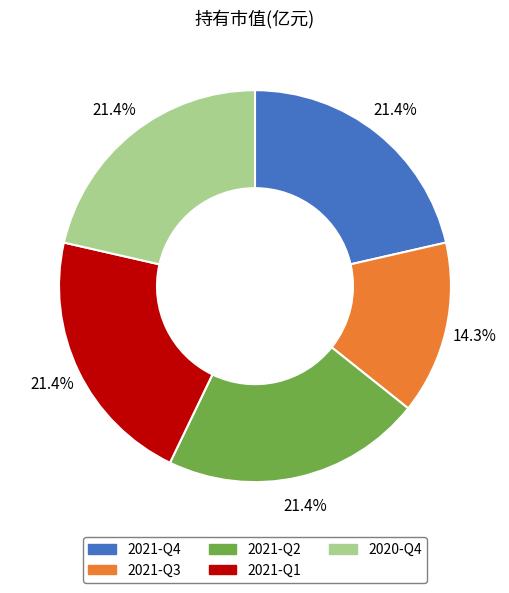

Does 2021-Q3 represent more than half of the total?

No